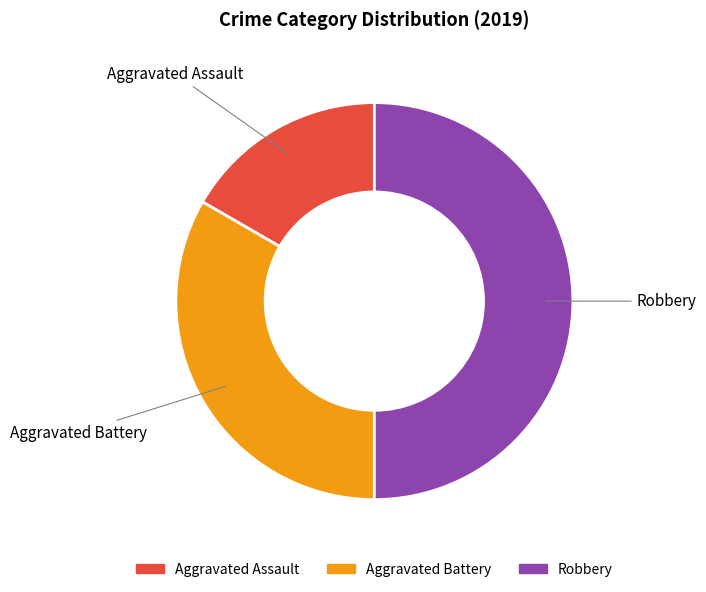

Does Aggravated Battery account for over 50% of the chart?

No